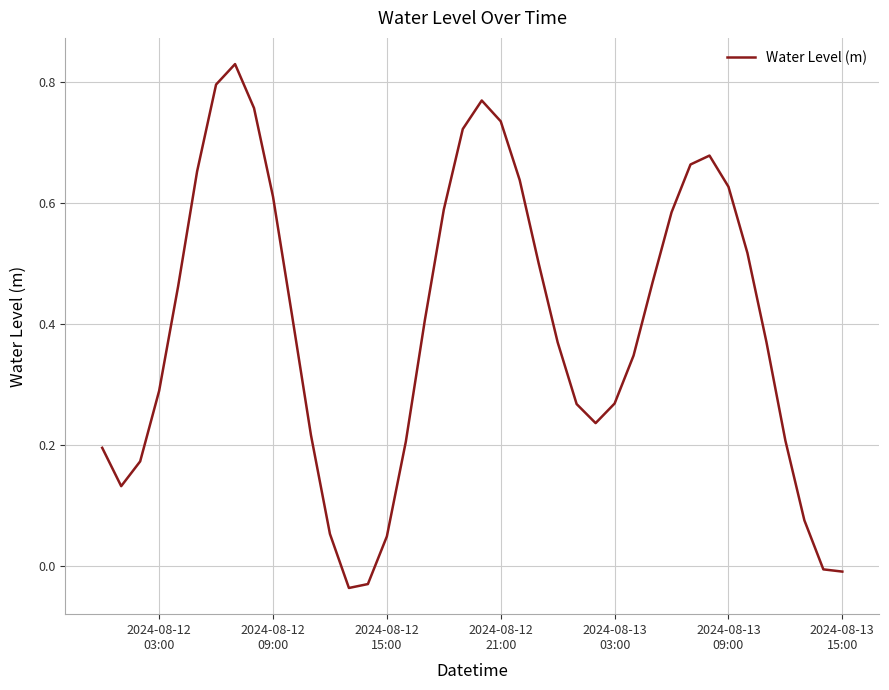

True or false: there are more than 1 points higher than both neighbors.

True